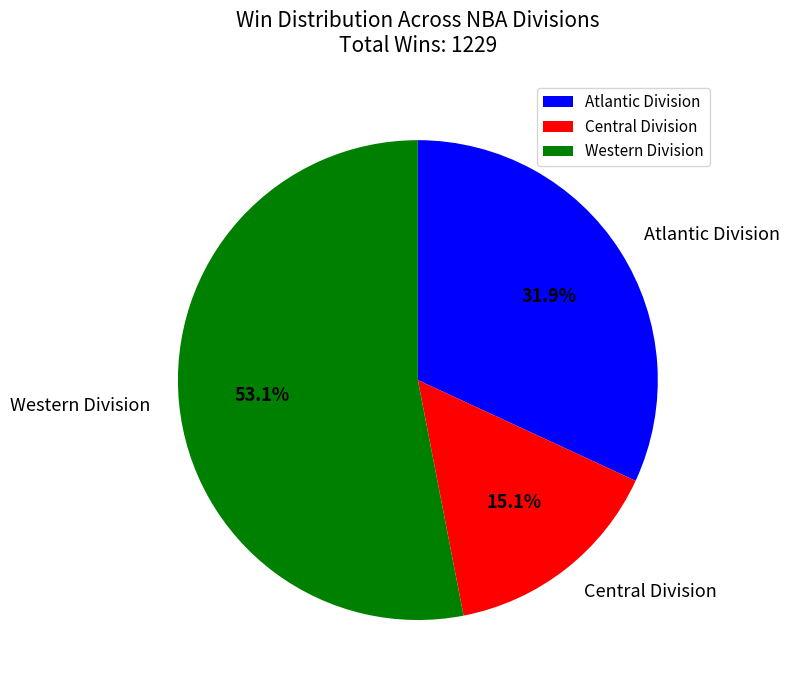

Which category has the biggest portion of the pie?

Western Division